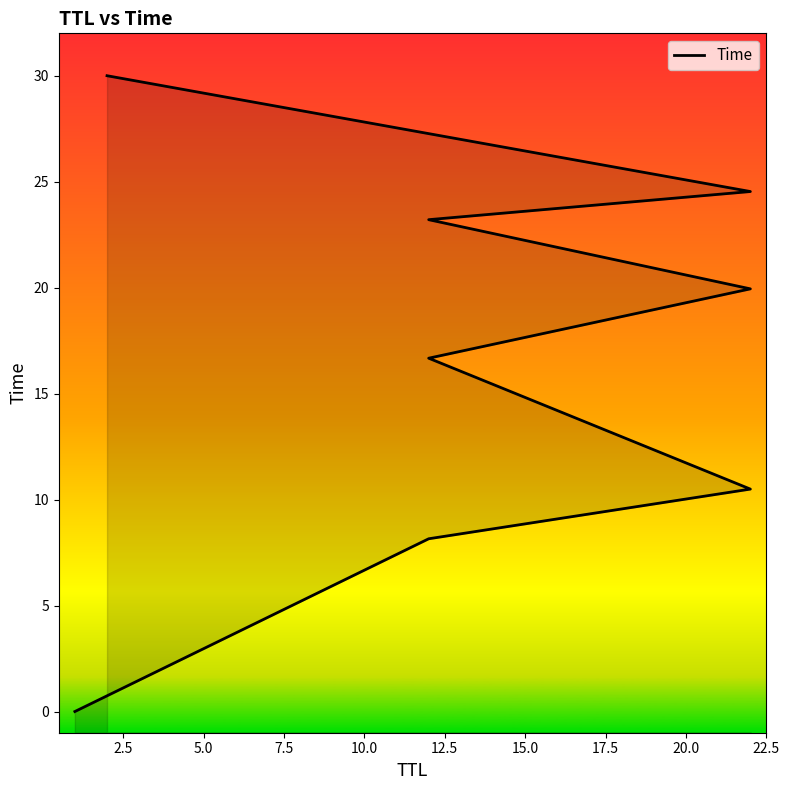

What is the change in value from 10.0 to 17.5?

+10.1